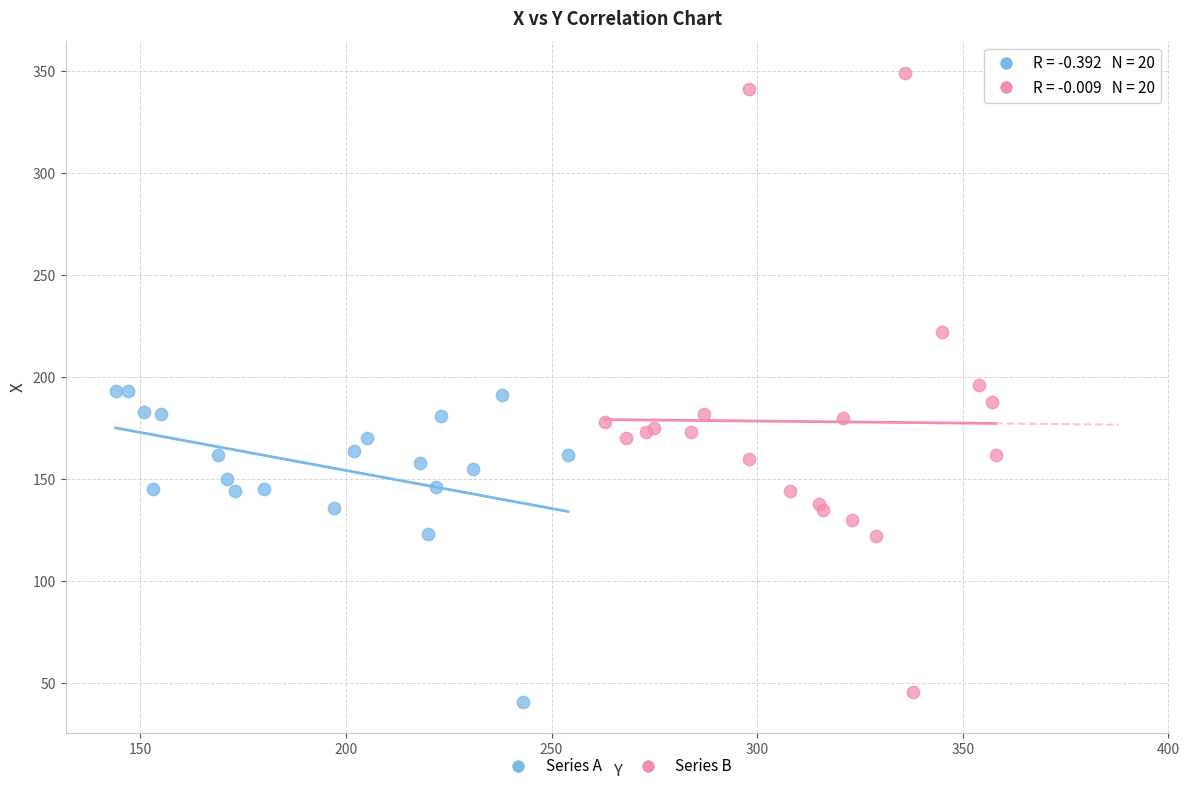

Which series contains the highest Y value?

Series B